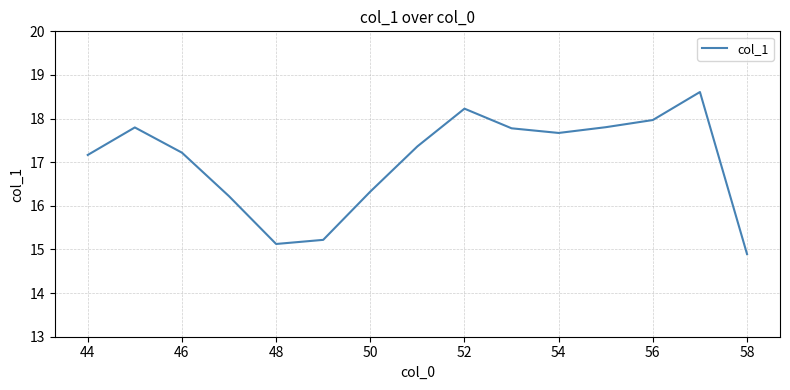

What is the difference between the maximum and minimum values?

3.7